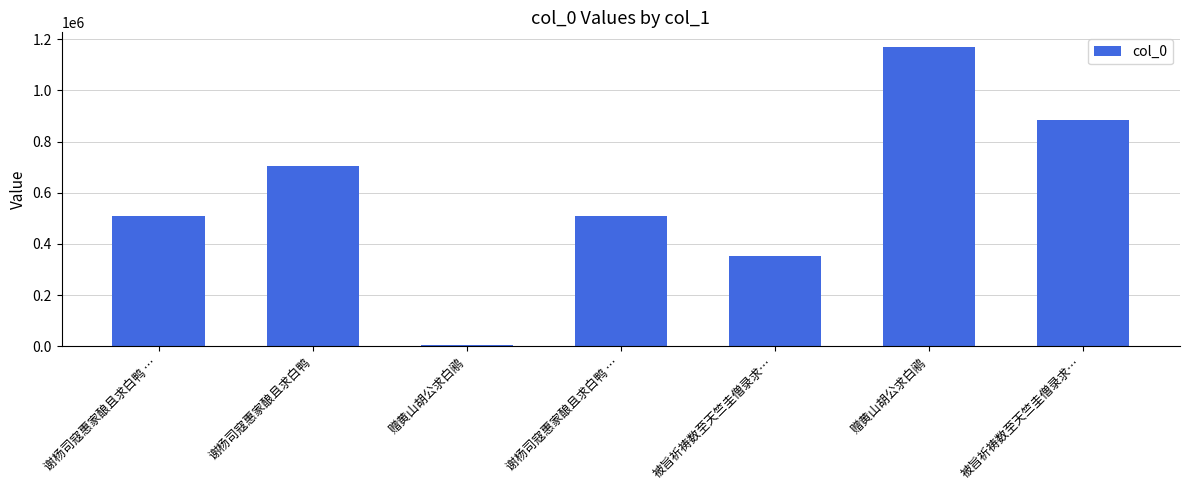

Rank the categories by value from lowest to highest.

赠黄山胡公求白鹇, 被旨祈祷数至天竺圭僧录求…, 谢杨司寇惠家酿且求白鸭 …, 谢杨司寇惠家酿且求白鸭 …, 谢杨司寇惠家酿且求白鸭, 被旨祈祷数至天竺圭僧录求…, 赠黄山胡公求白鹇